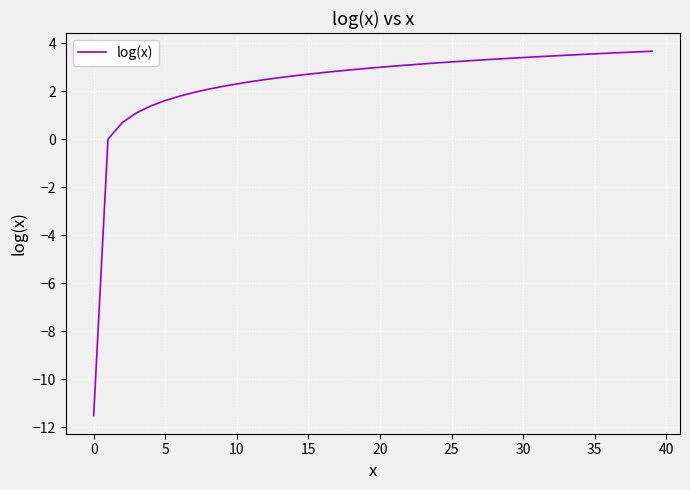

What is the minimum value shown in the chart?

-11.5